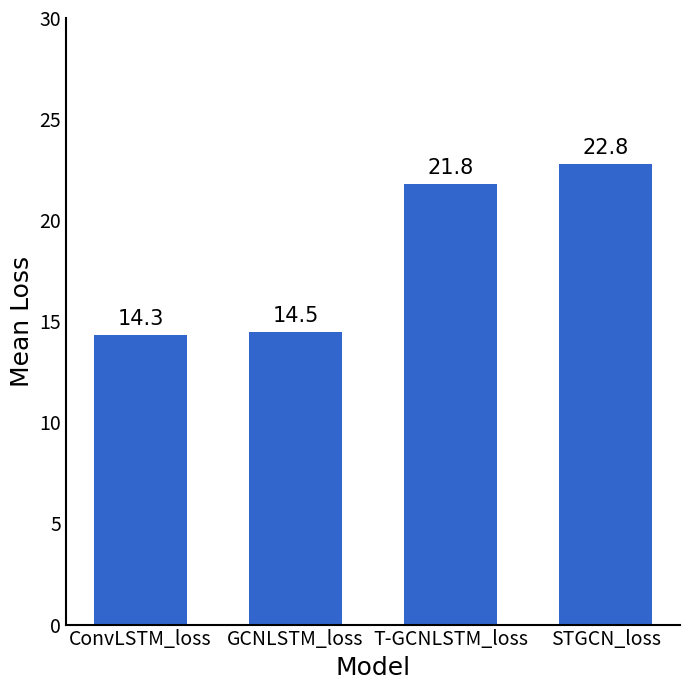

Reading right to left, list all the values displayed in this chart.

STGCN_loss=22.8	T-GCNLSTM_loss=21.8	GCNLSTM_loss=14.5	ConvLSTM_loss=14.3